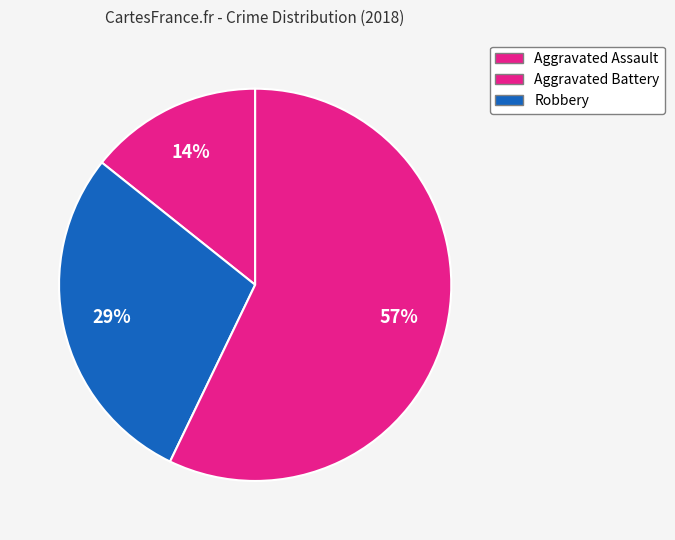

Rank the categories by value from highest to lowest.

Robbery, Aggravated Battery, Aggravated Assault